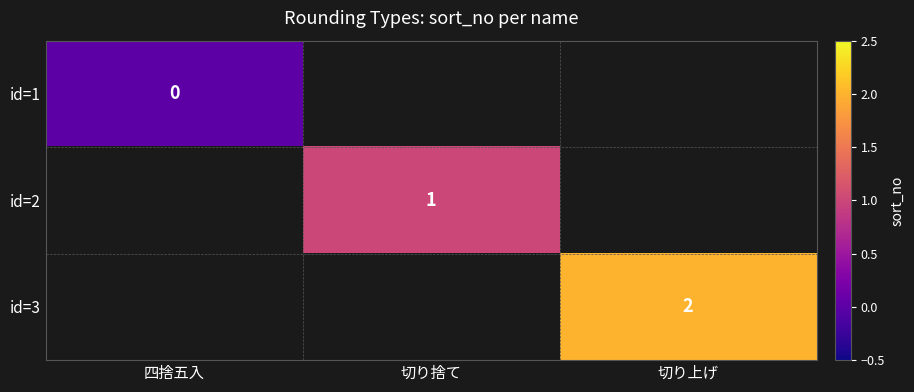

At how many categories does at least one series exceed 0?

2